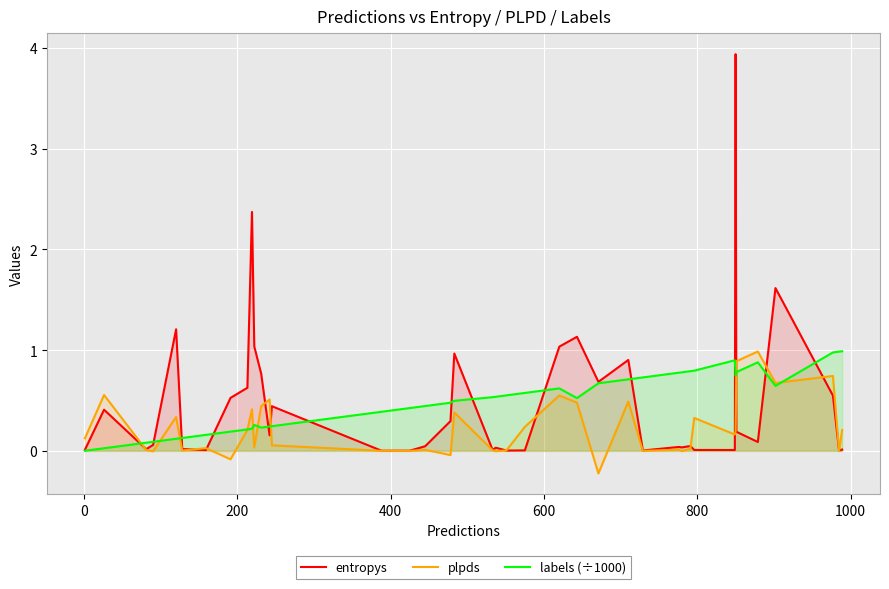

At how many categories does at least one series exceed 1?

7